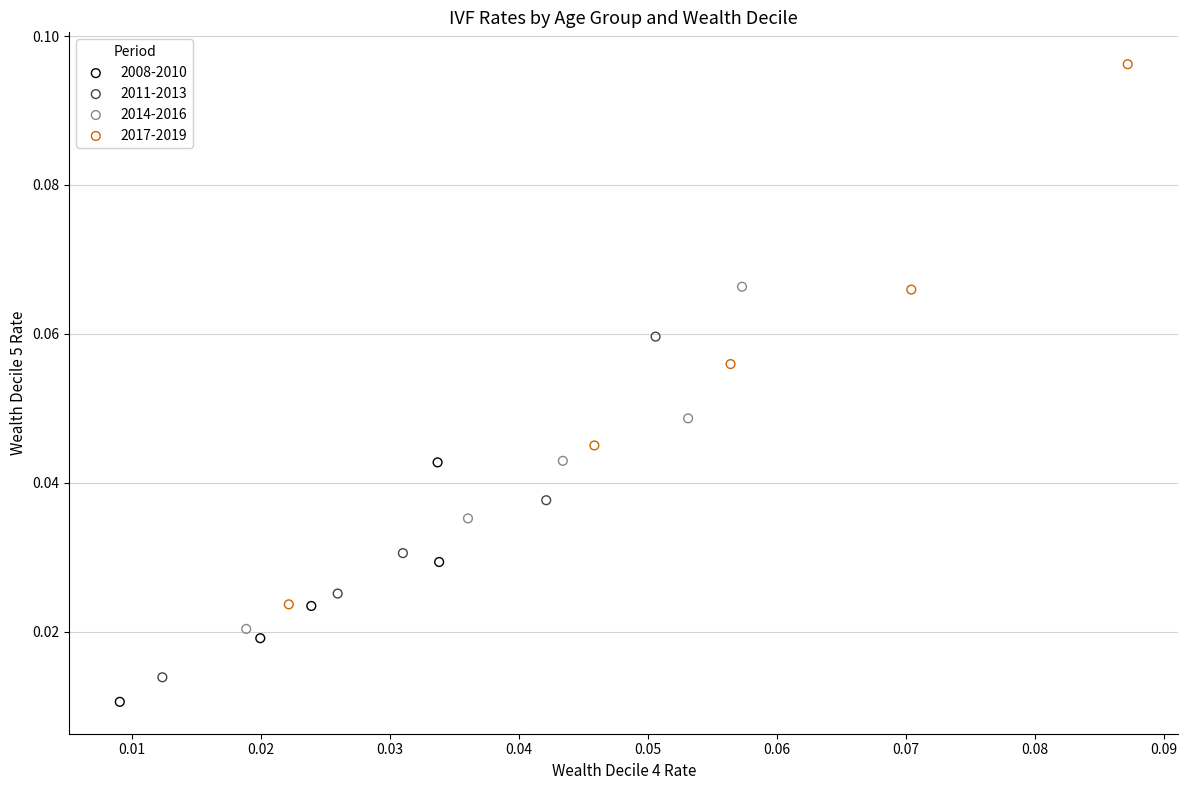

Which series has the widest spread of Y values?

2017-2019